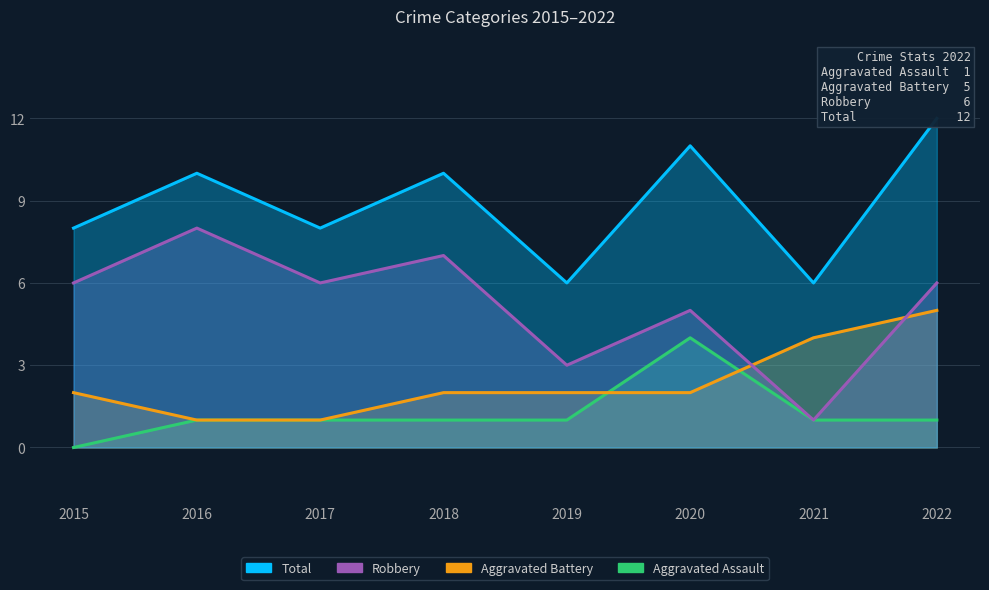

True or false: Total and Aggravated Battery intersect in this chart.

False